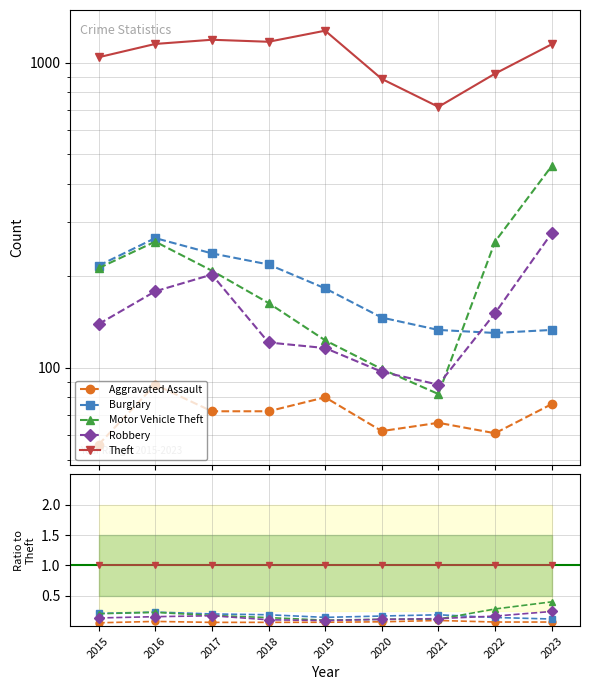

What is the spread (max minus min) of values at 2017?

0.9